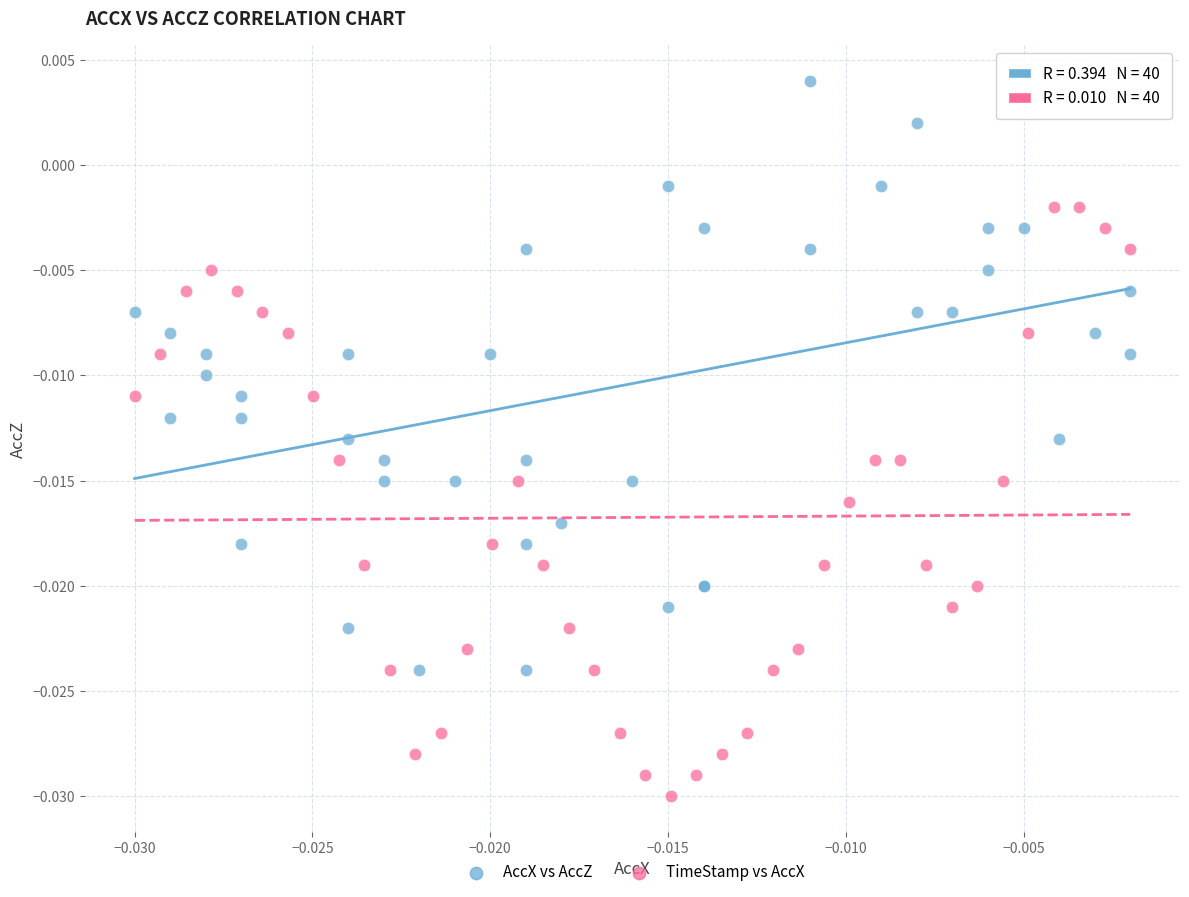

What are all the series names shown in the legend?

AccX vs AccZ, TimeStamp vs AccX